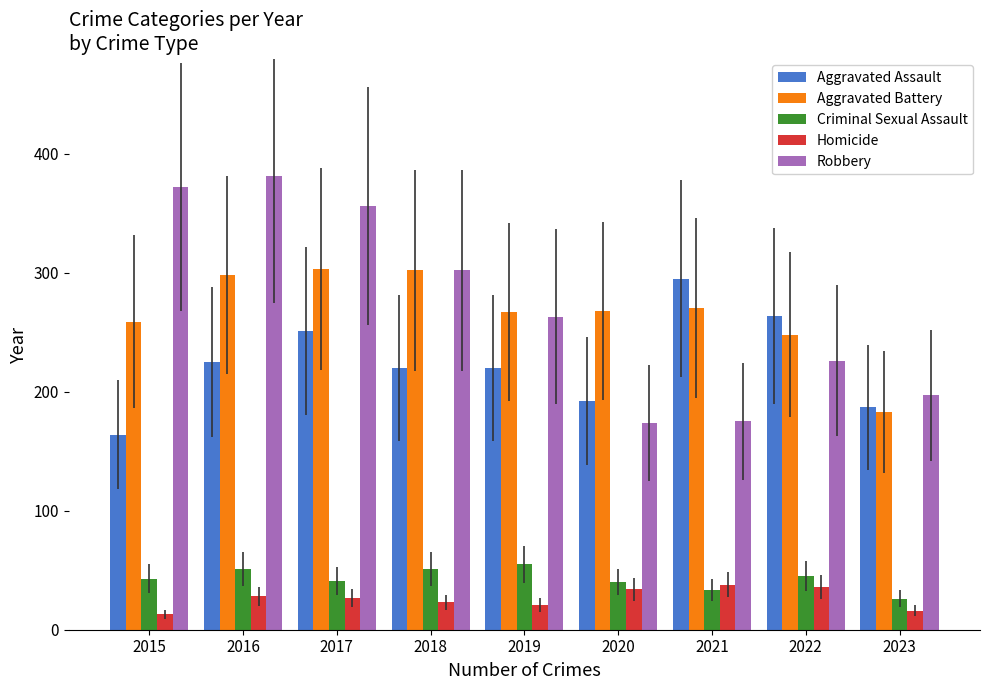

What is the average value of the Aggravated Assault series?

224